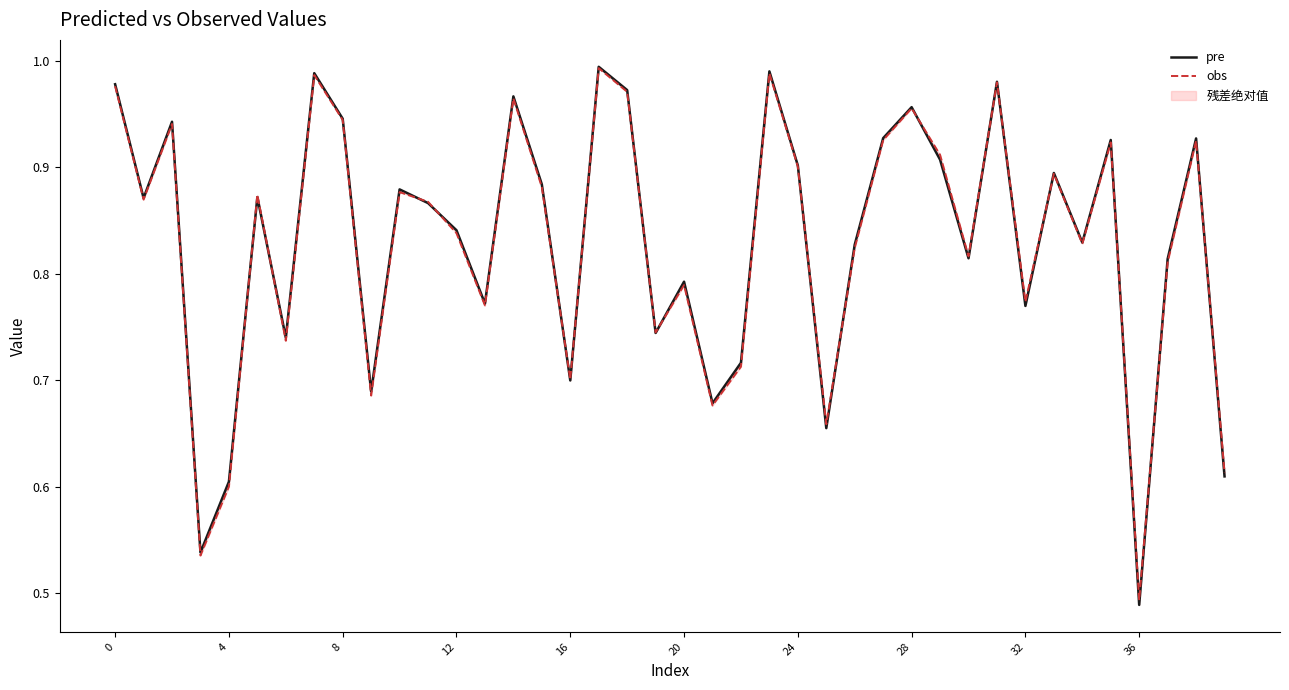

What is the total value across all series at 39?

1.2